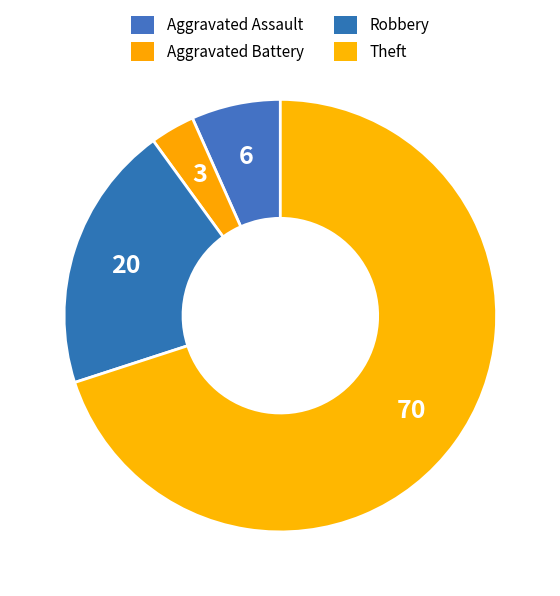

How many segments does this pie chart have?

4